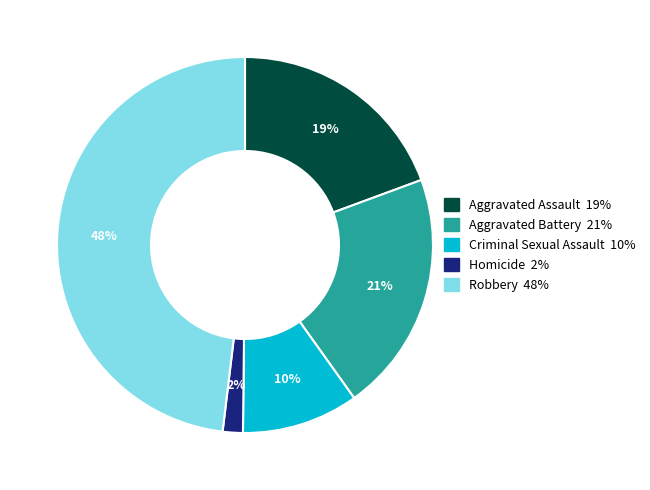

To the nearest percent, what is the average slice percentage?

20%